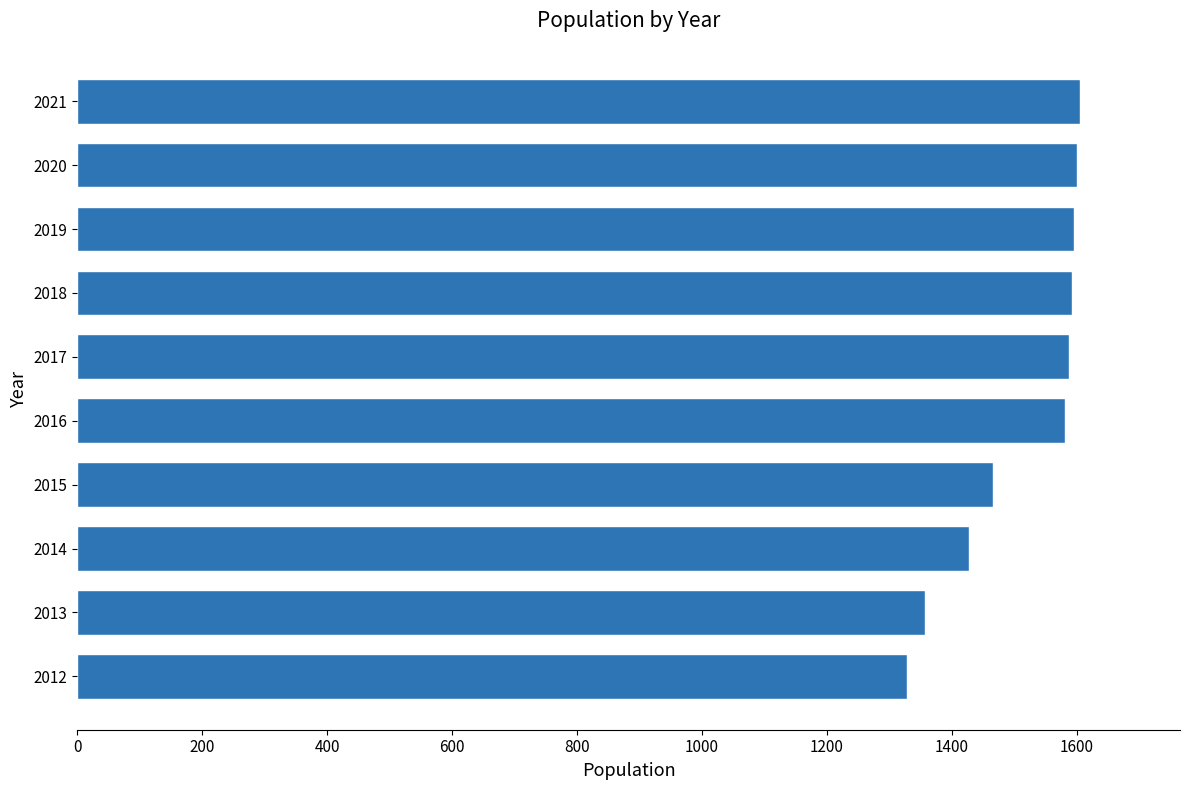

What is the average value?

1514